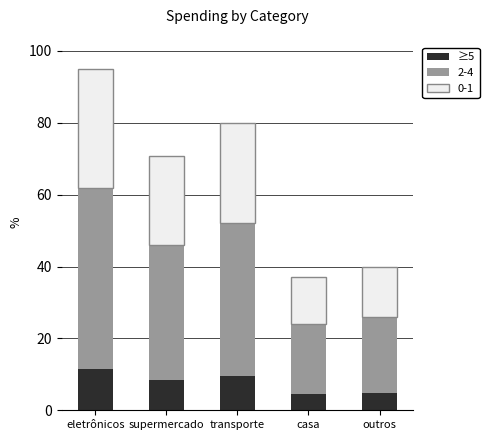

What is the minimum value for ≥5?

4.4